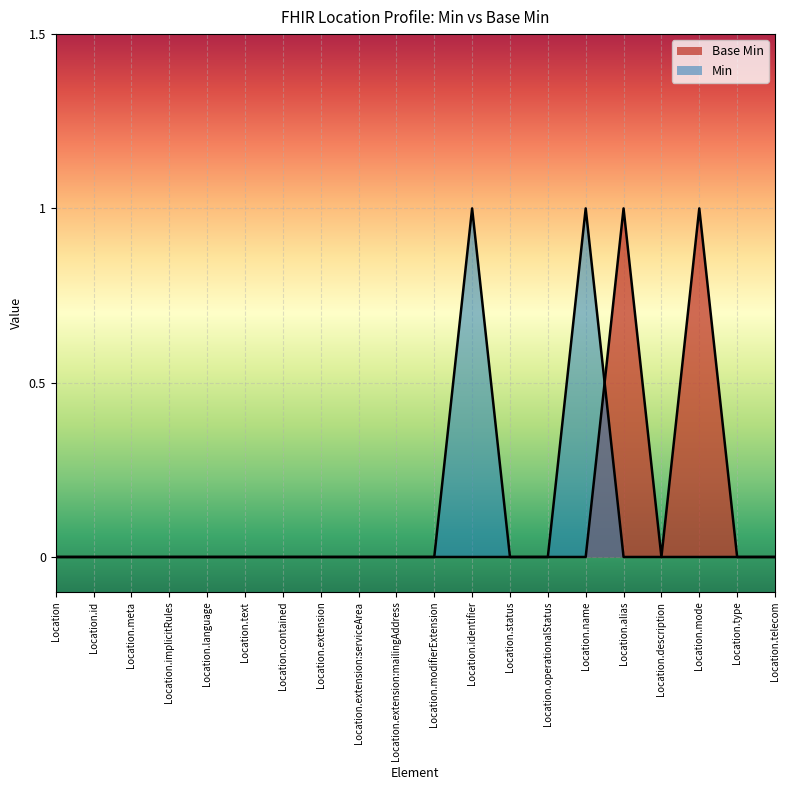

True or false: the data has more than 1 interior local peaks.

True